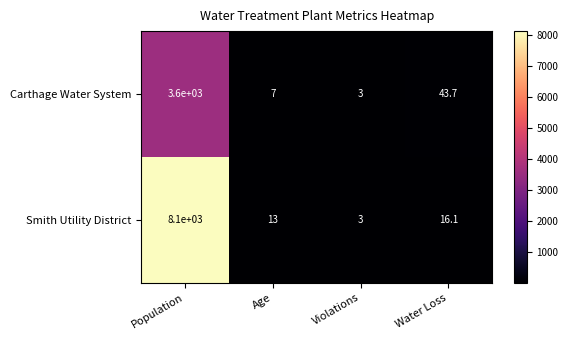

What is the approximate value of Smith Utility District at Population?

8100.0